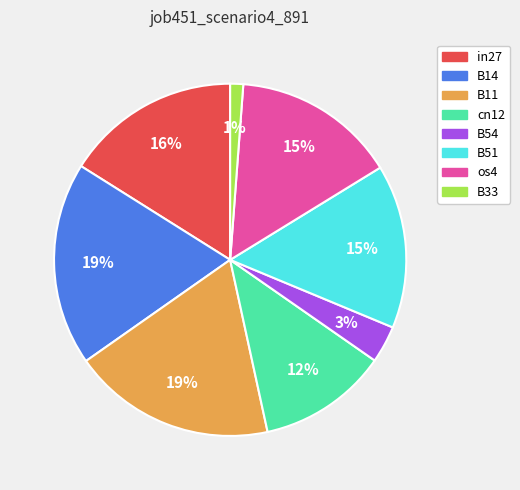

Does any single category account for the majority?

No